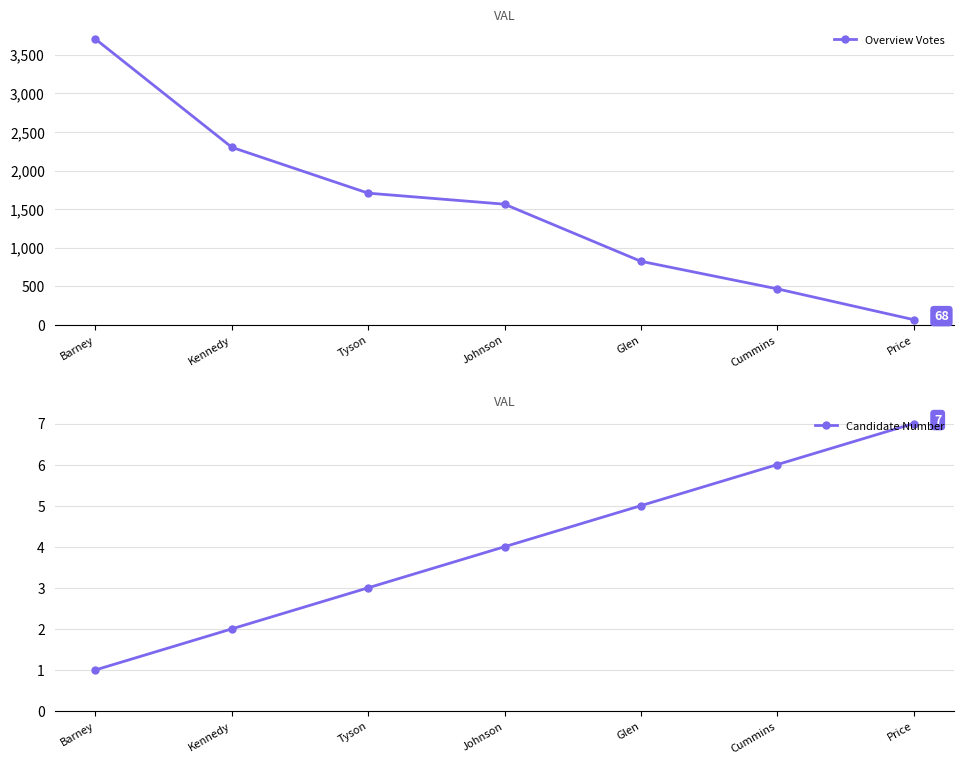

The value of Candidate Number at Cummins is 11. True or false?

False